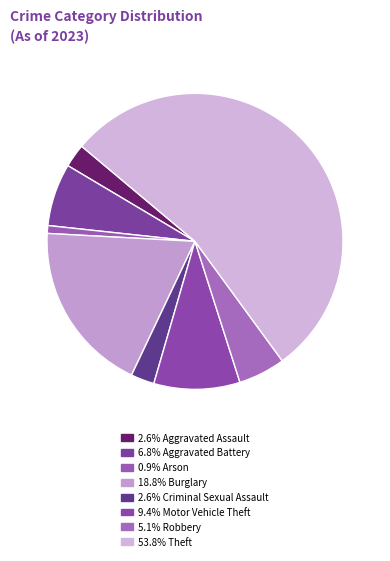

Rank the categories by value from highest to lowest.

Theft, Burglary, Motor Vehicle Theft, Aggravated Battery, Robbery, Aggravated Assault, Criminal Sexual Assault, Arson